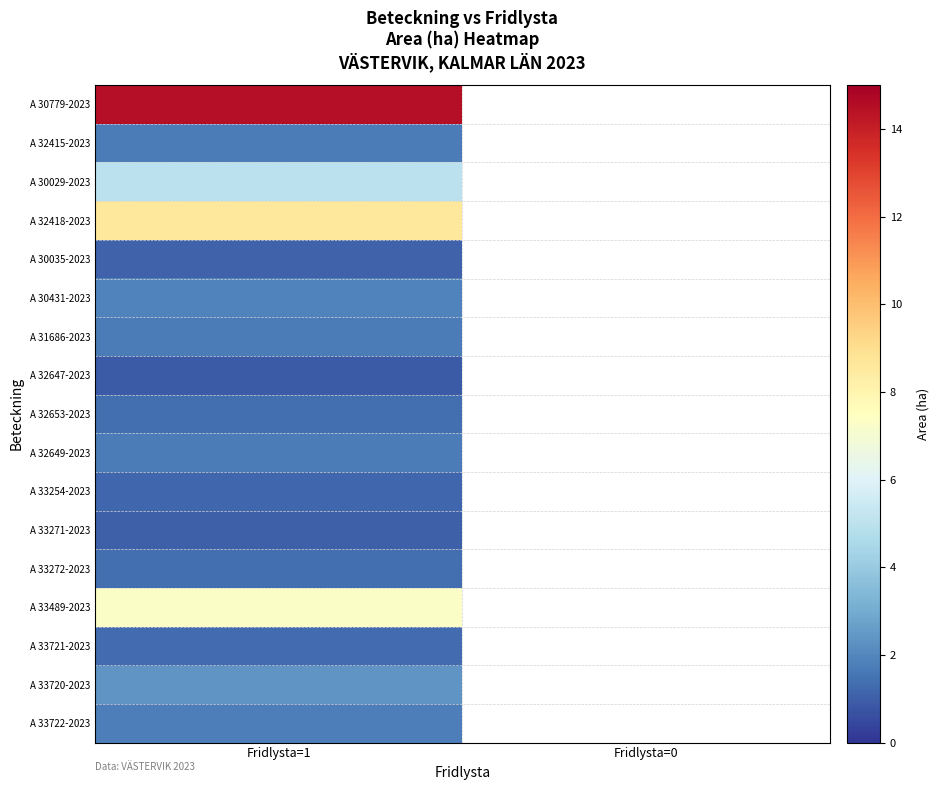

At which category is the sum across all series the highest?

Fridlysta=1